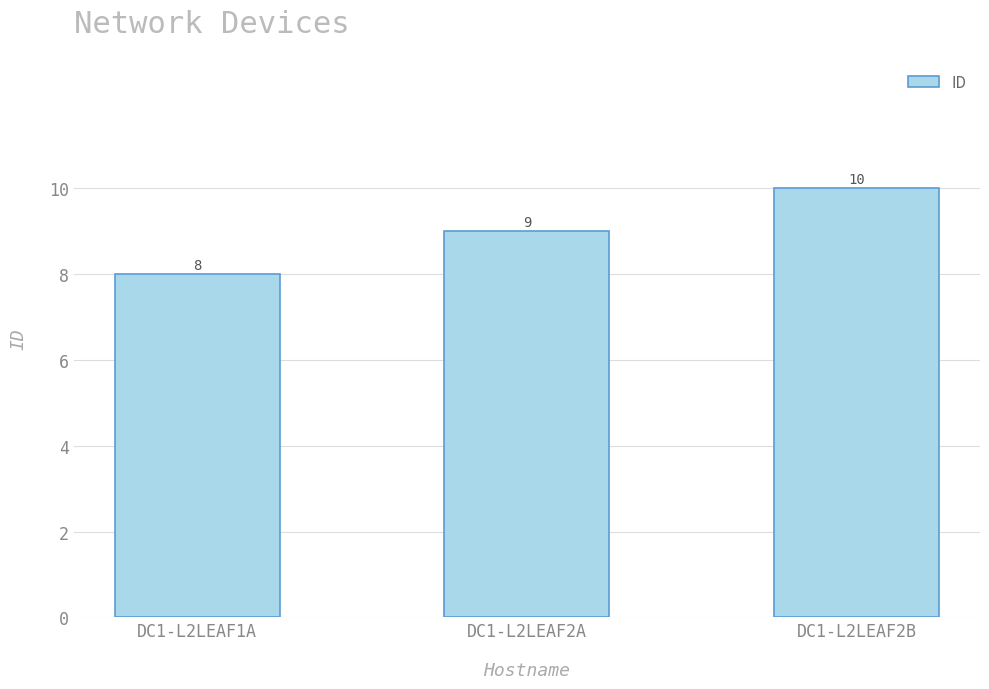

What is the greatest value displayed?

10